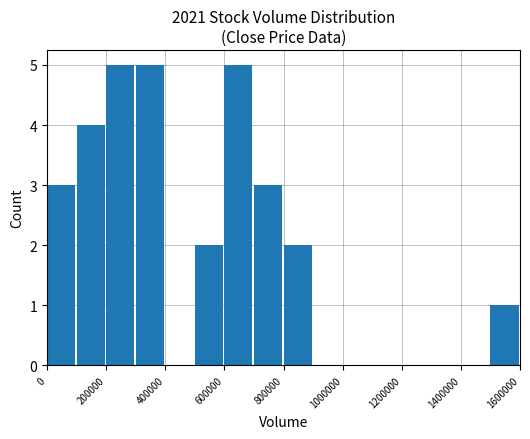

Count the number of categories in the chart.

16